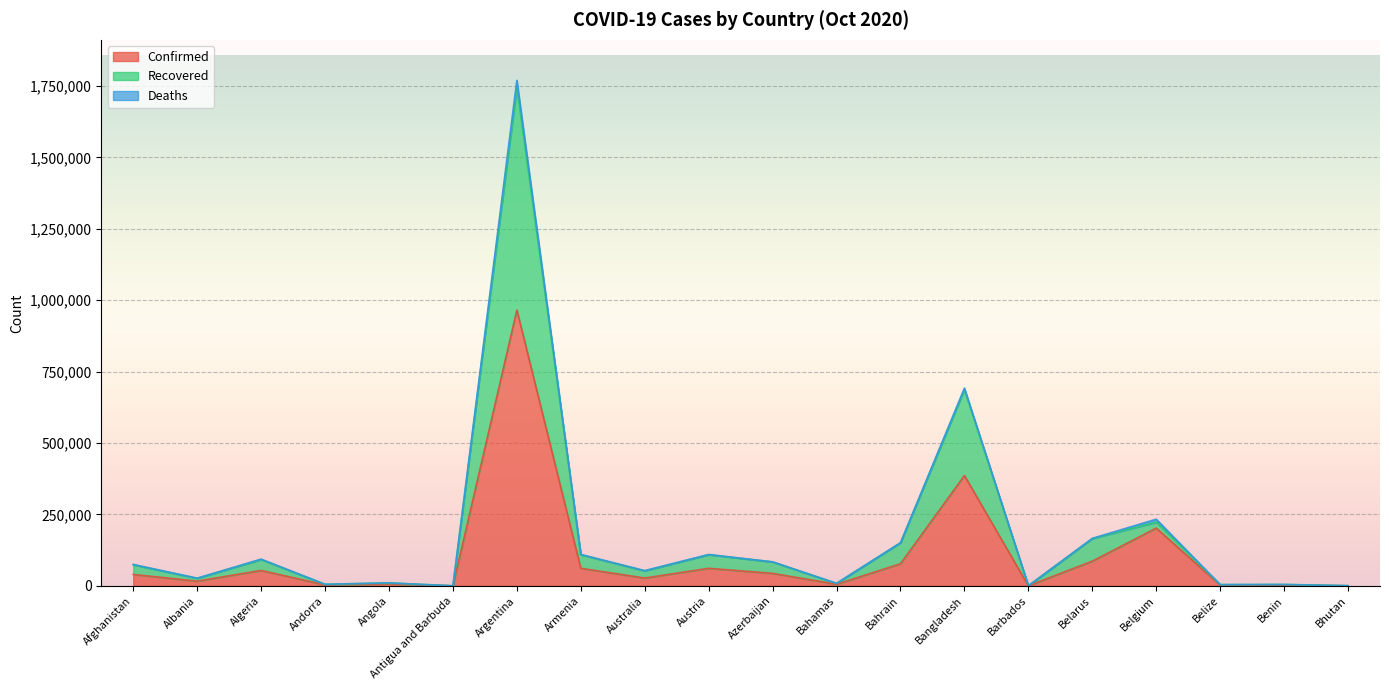

What is the approximate value of Confirmed at Argentina?

965609